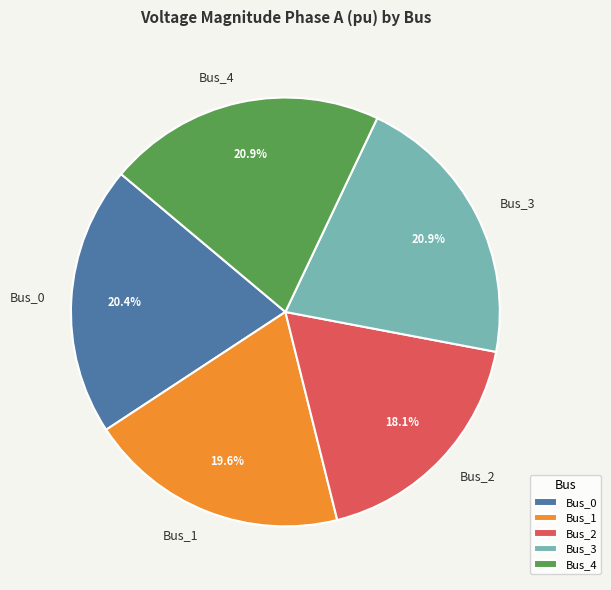

To the nearest percent, what is the difference between the Bus_4 and Bus_0 slice percentages?

1%